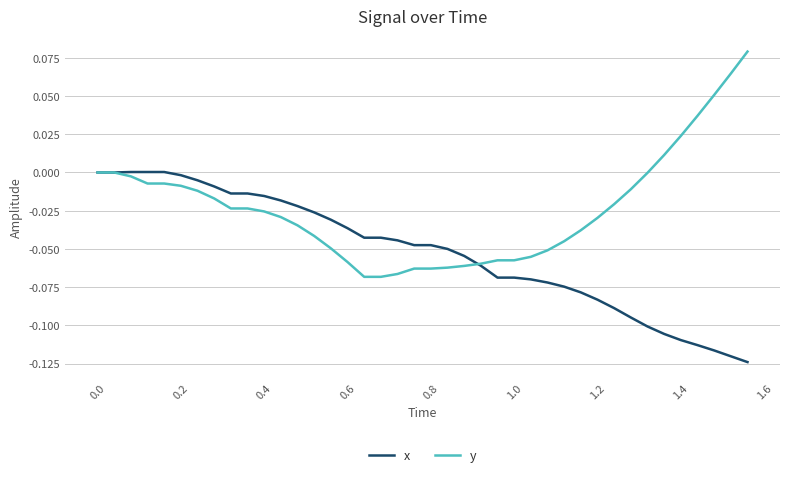

Which series has the widest spread of values?

y